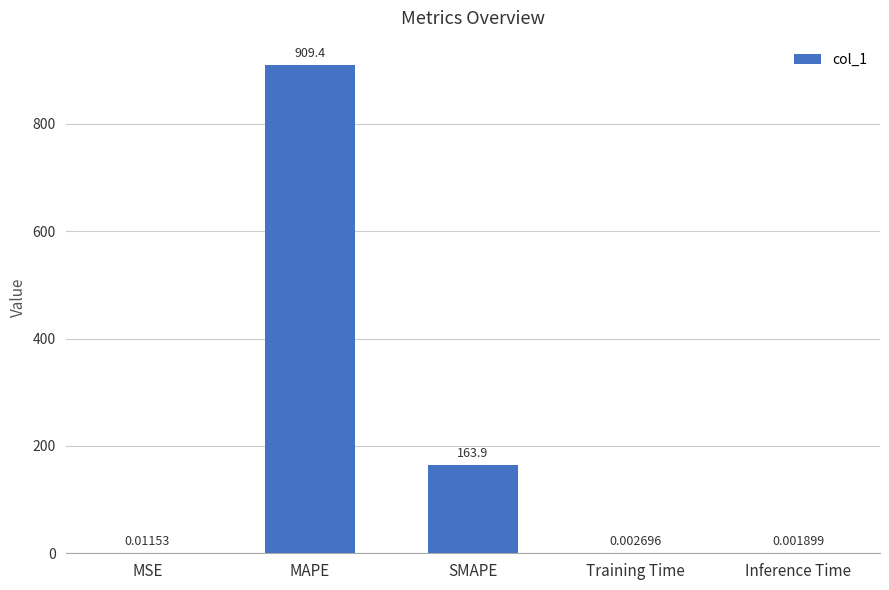

How many categories are shown in the chart?

5